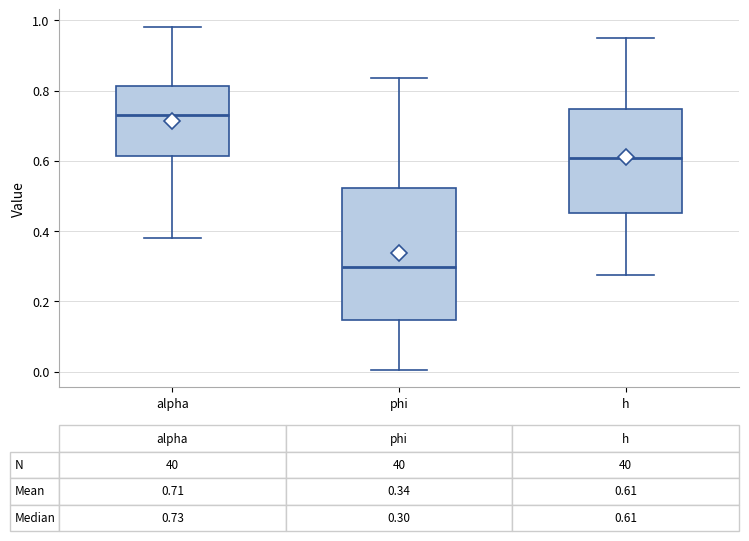

Which box is the tallest, from its lower edge to its upper edge?

phi